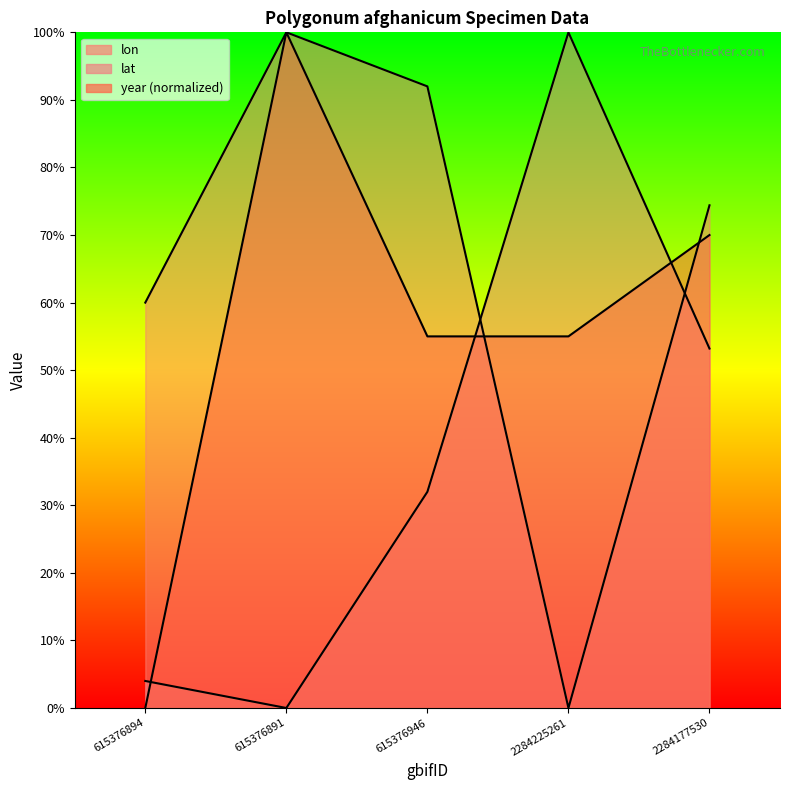

What is the difference between the second highest and minimum values in the lon series?

92.0